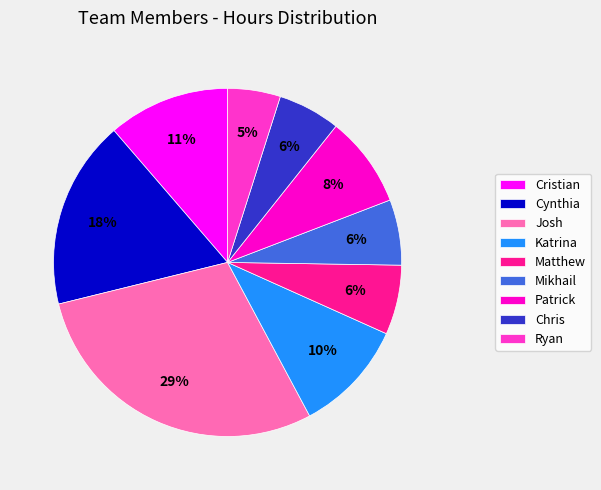

To the nearest percent, what portion does Ryan represent?

5%